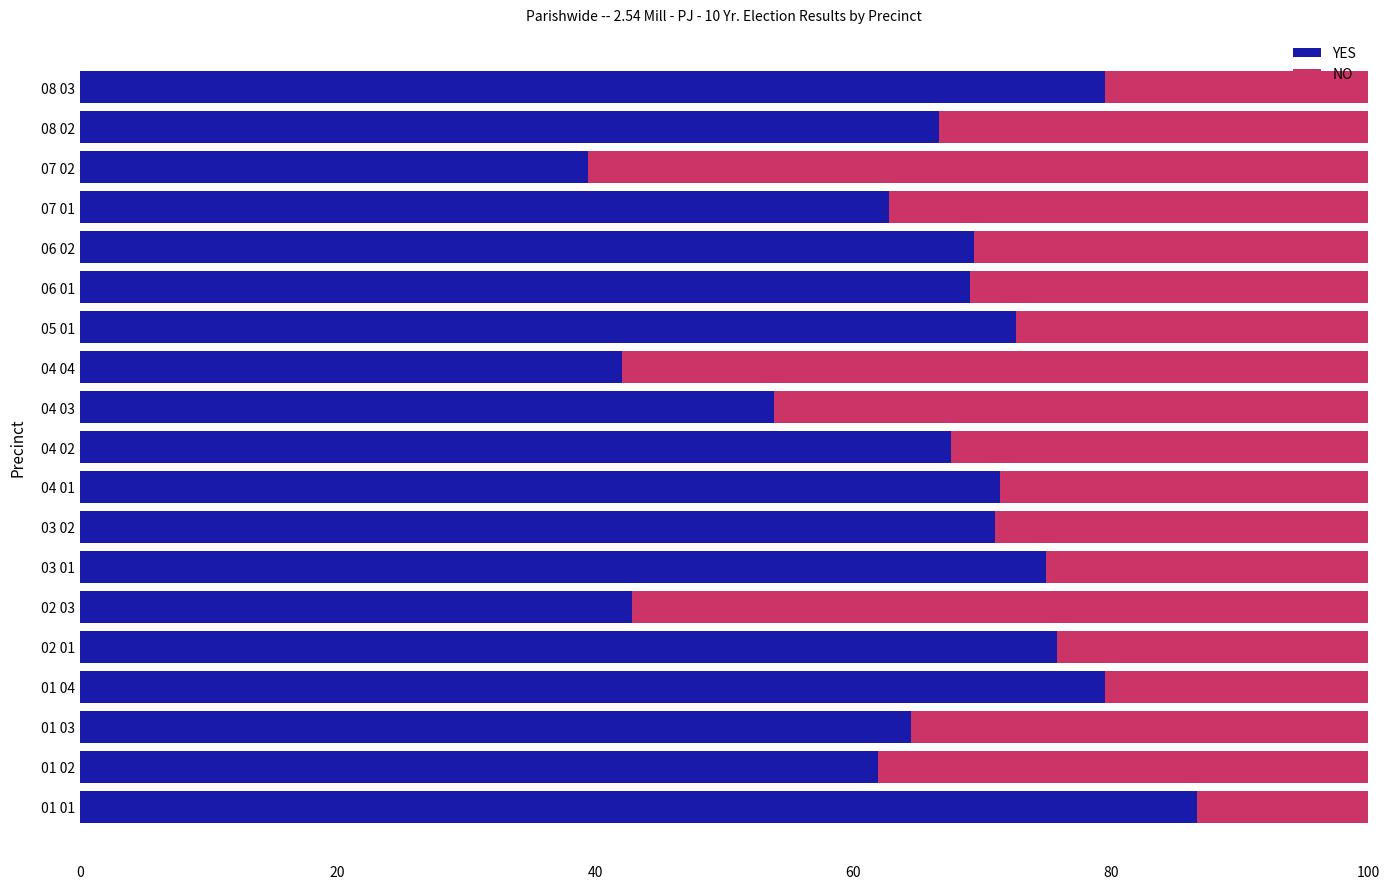

What is the approximate value of YES at 08 03?

79.5